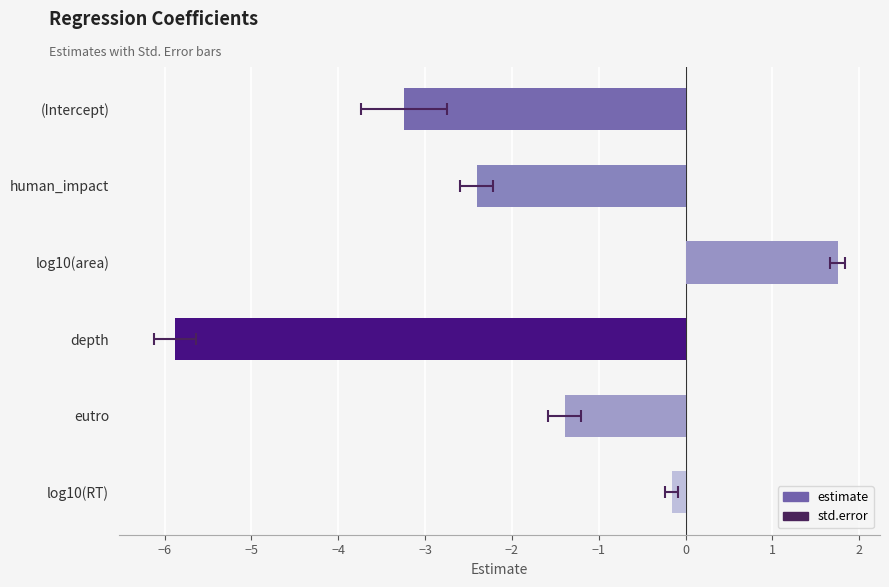

How many bars are there in total?

6